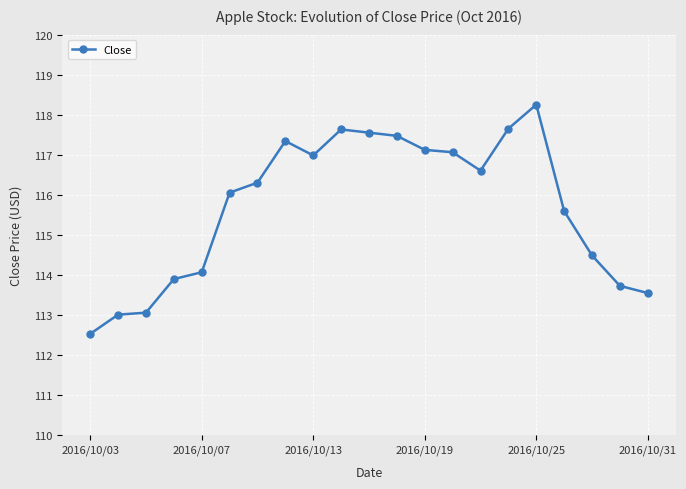

How many lines are shown in the chart?

1